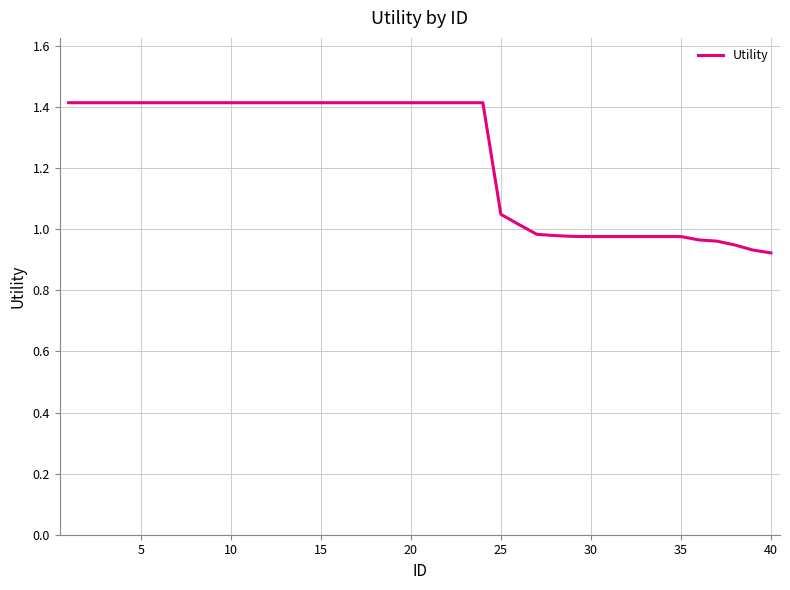

What is the smallest value displayed?

0.9